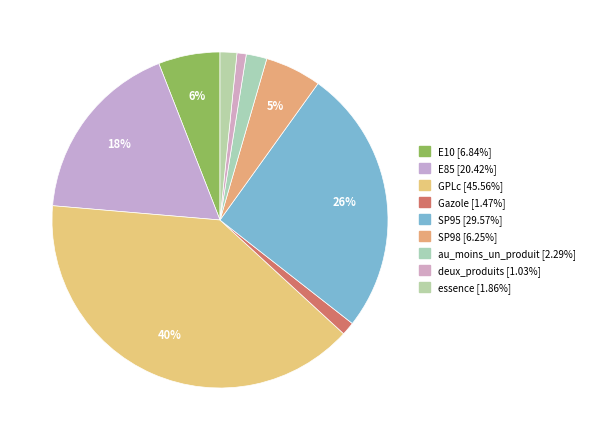

Does deux_produits represent more than half of the total?

No